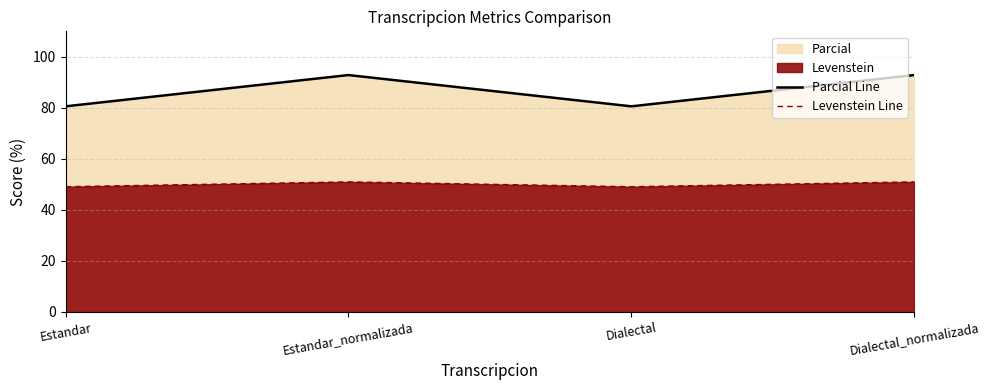

What is the label of the 2nd point from the right?

Dialectal